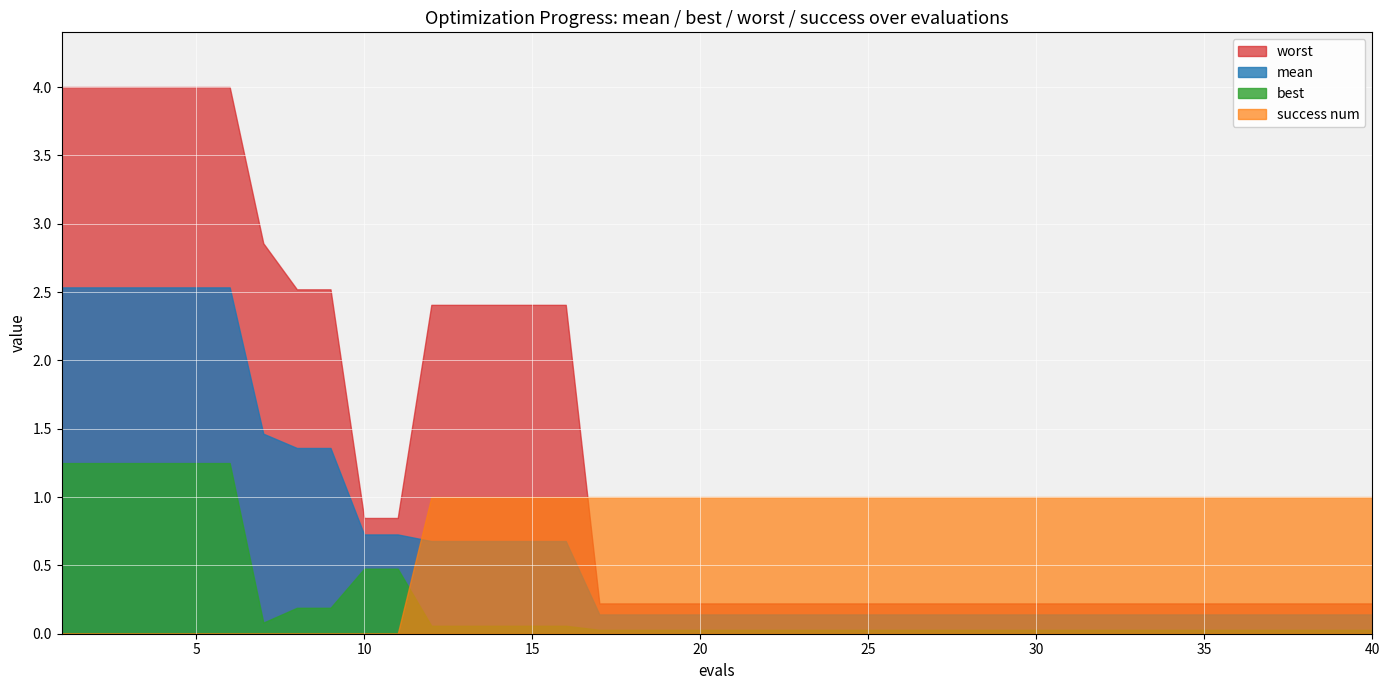

In best, how many points are lower than both neighbors (excluding endpoints)?

1